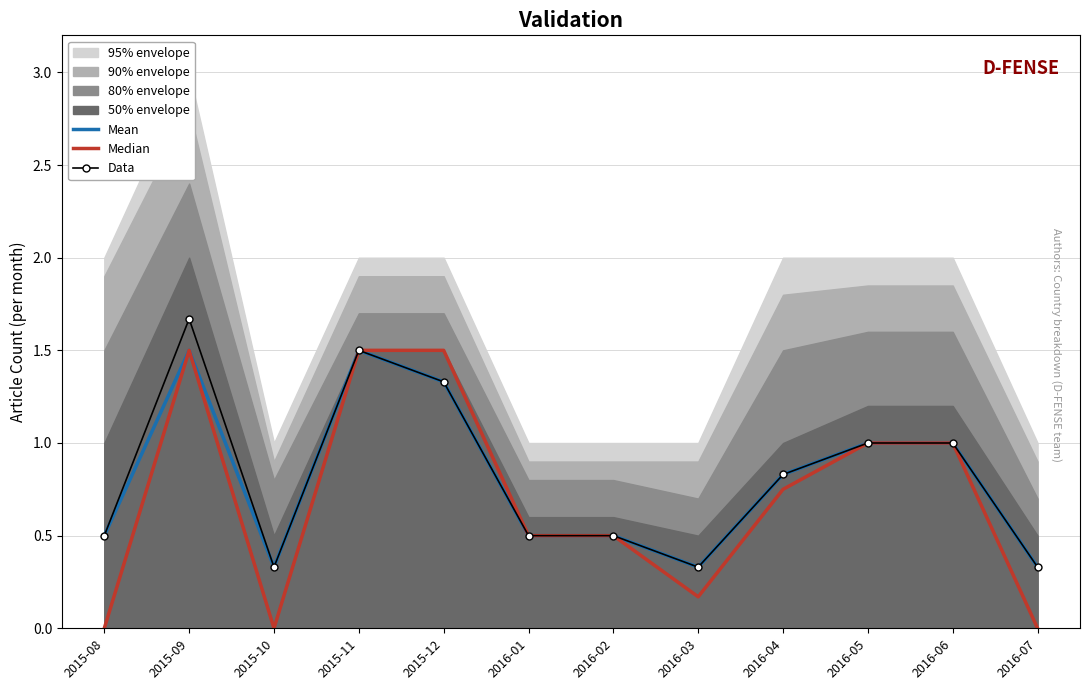

Reading left to right, extract all data points from this chart.

Mean: 0.5	1.5	0.3	1.5	1.3	0.5	0.5	0.3	0.8	1.0	1.0	0.3
Median: 0.0	1.5	0.0	1.5	1.5	0.5	0.5	0.2	0.8	1.0	1.0	0.0
Data: 0.5	1.7	0.3	1.5	1.3	0.5	0.5	0.3	0.8	1.0	1.0	0.3